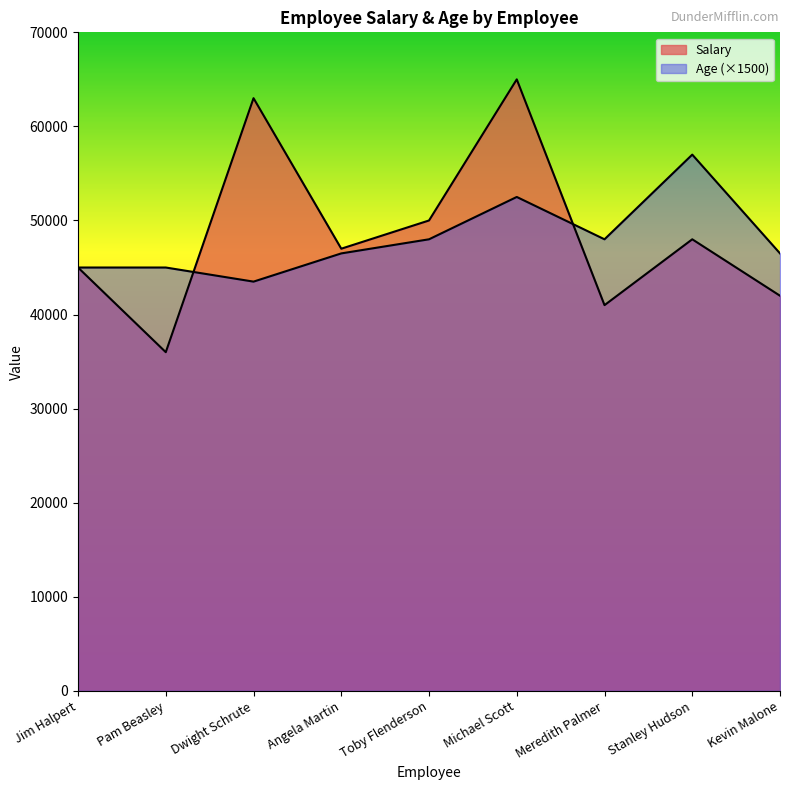

What is the sum of all Salary values?

437000